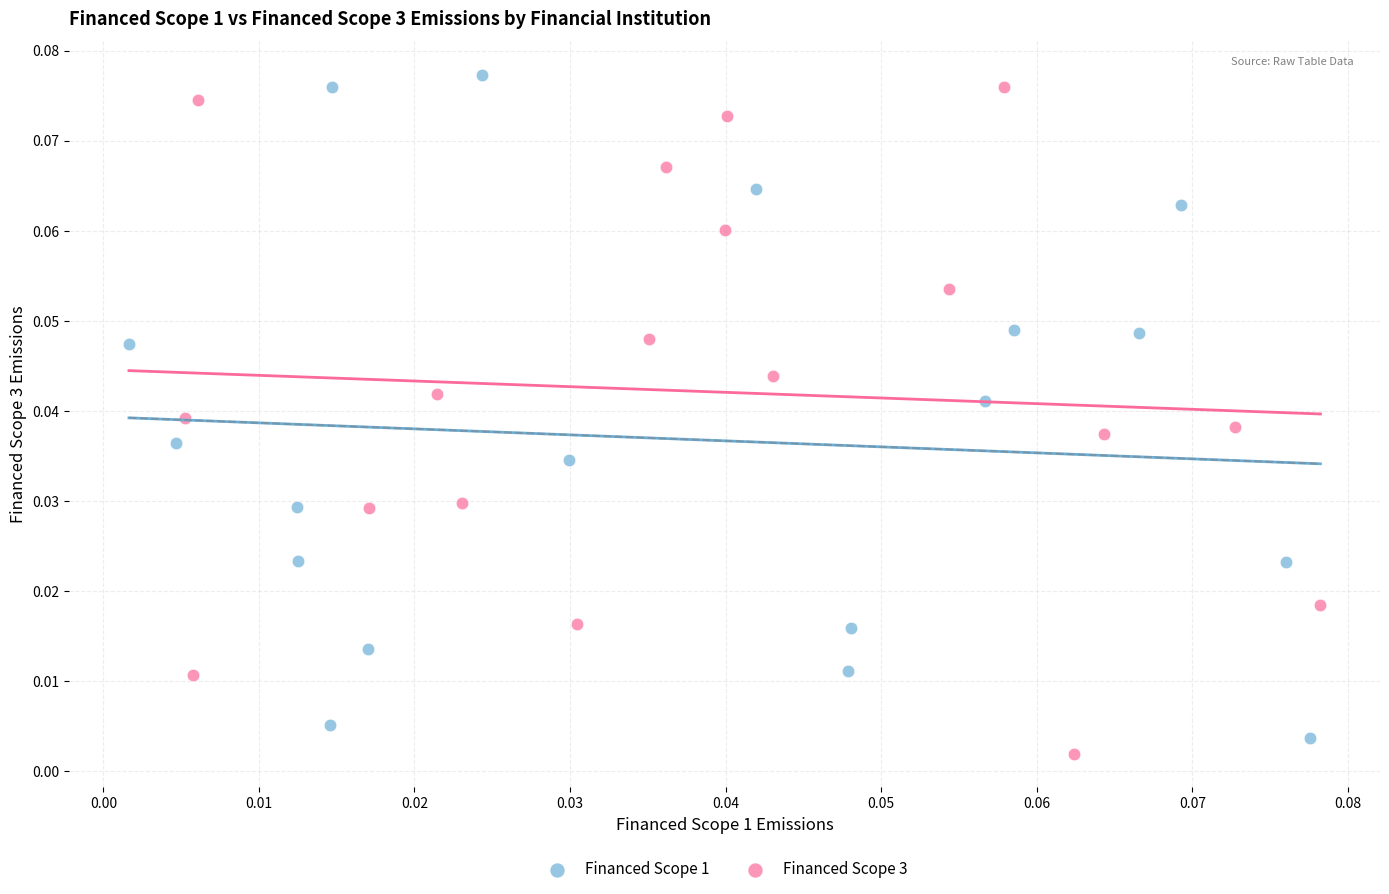

Which series contains the highest Y value?

Financed Scope 1